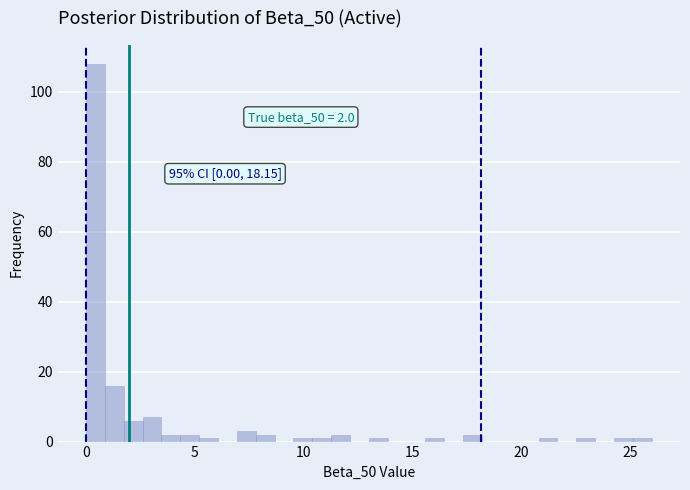

Around what value on the x-axis is the tallest bar? Give the approximate position of its centre, as read against the axis.

0.5